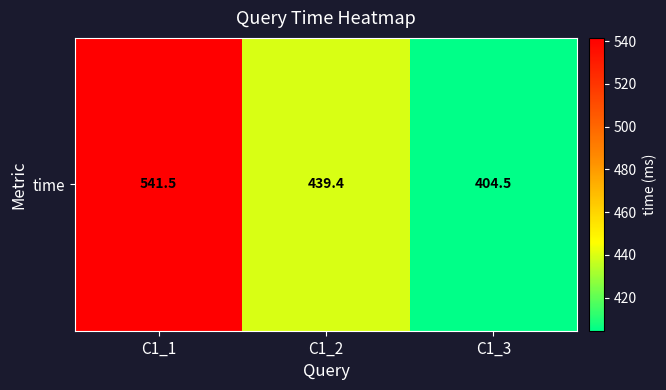

What is the ratio of the value at C1_3 to the value at C1_1?

0.7